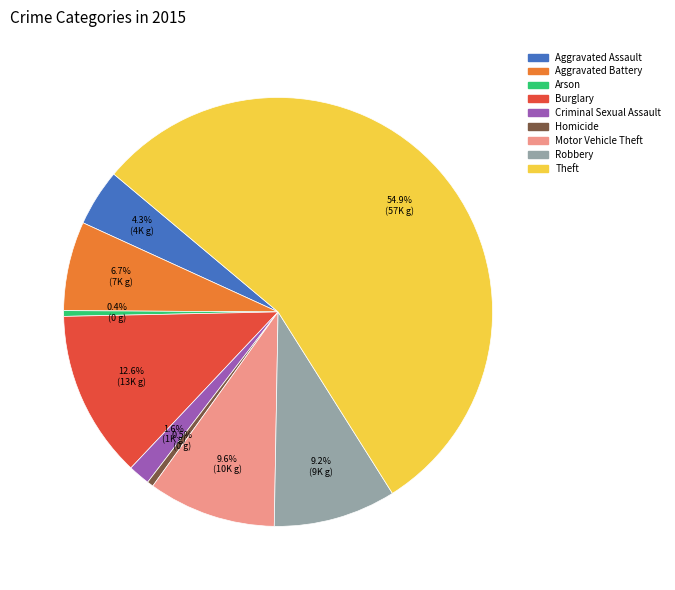

To the nearest percent, what percentage of the pie is Aggravated Battery?

7%